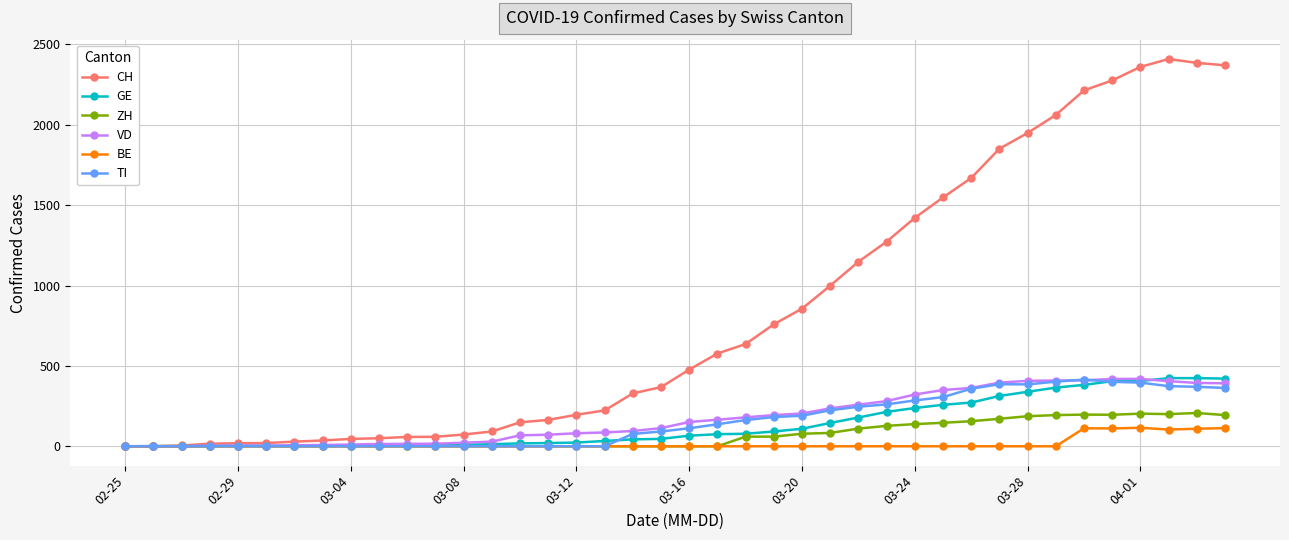

What is the maximum value shown in the chart?

2409